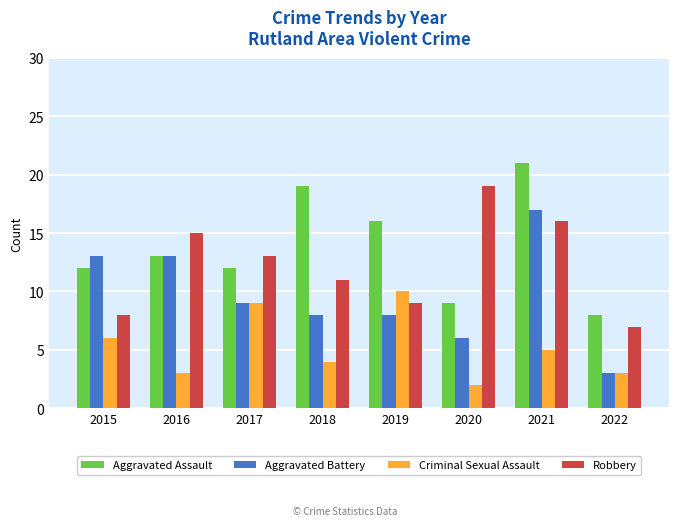

Are the bars grouped side by side (vs. stacked)?

Yes